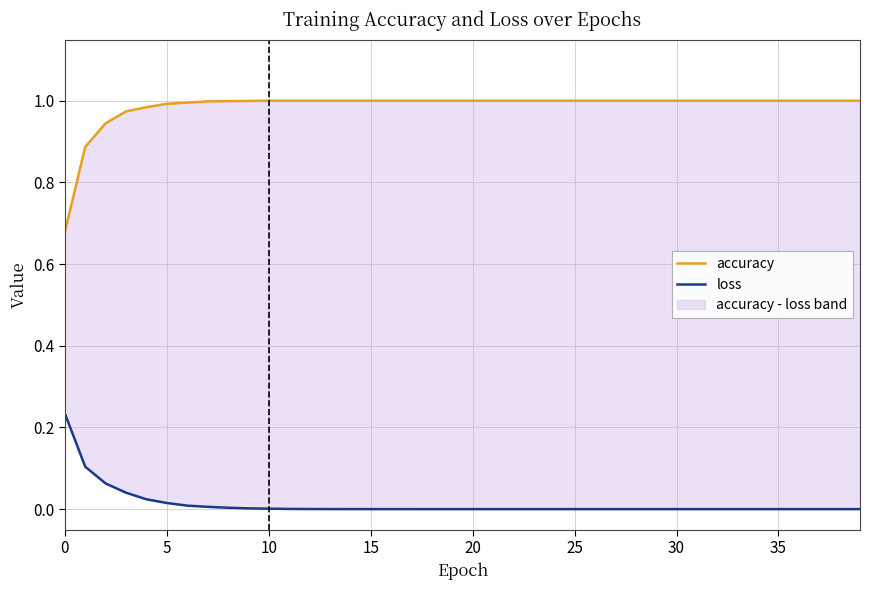

The value of accuracy at 38 is 1.8. True or false?

False